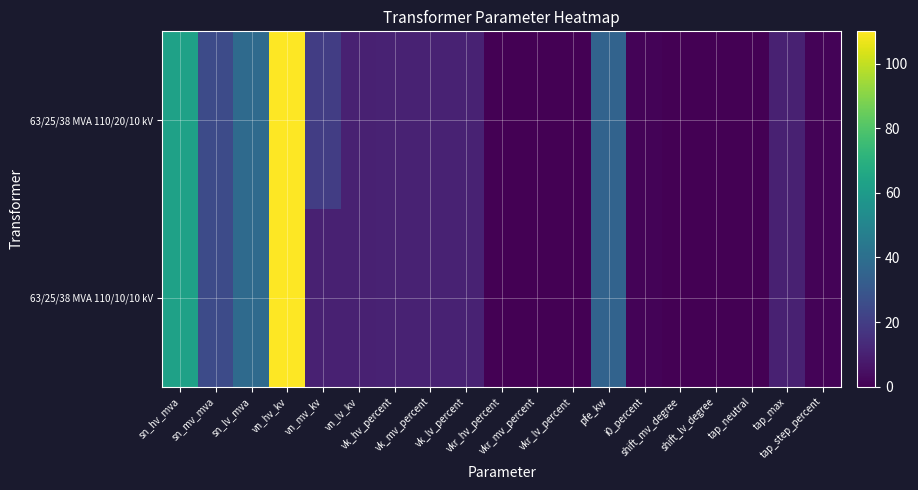

What is the maximum value shown in the chart?

110.0